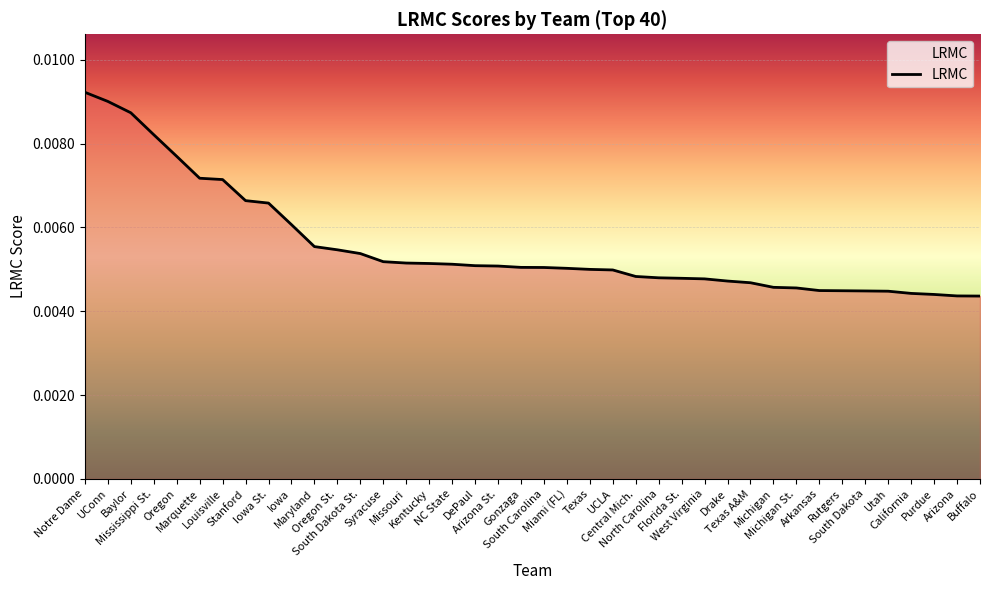

Which label corresponds to the largest value in the chart?

Notre Dame